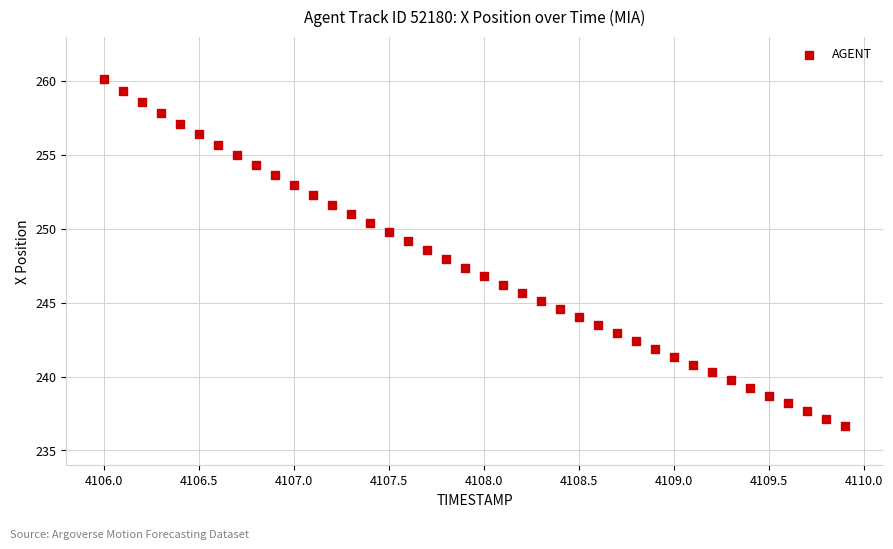

What is the range of Y values (max minus min)?

23.5